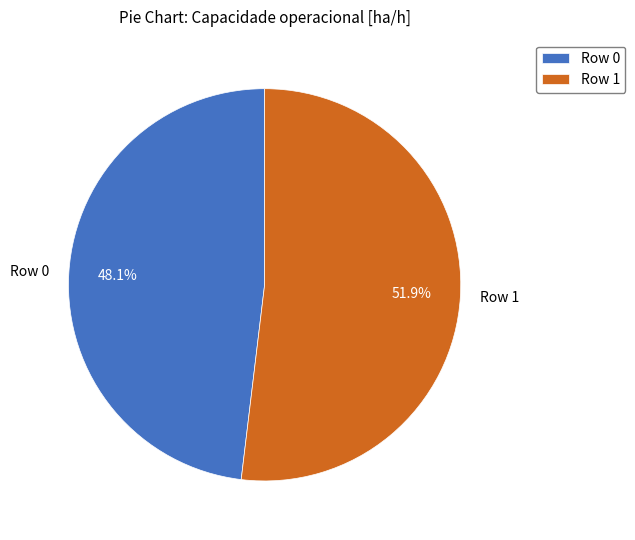

Which category has the smallest portion of the pie?

Row 0